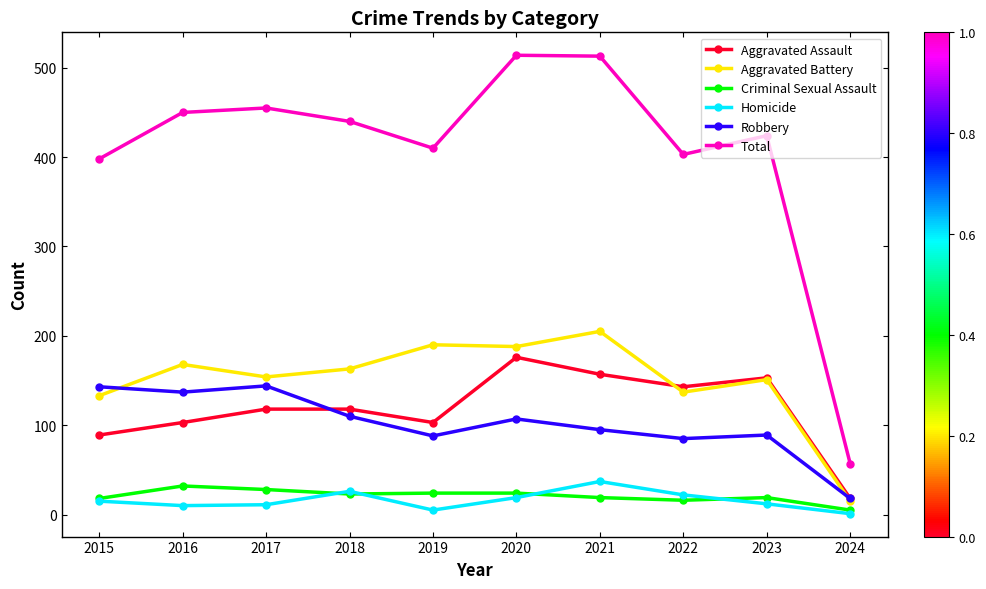

What is the value of the Aggravated Assault point at the 6th from the left?

176